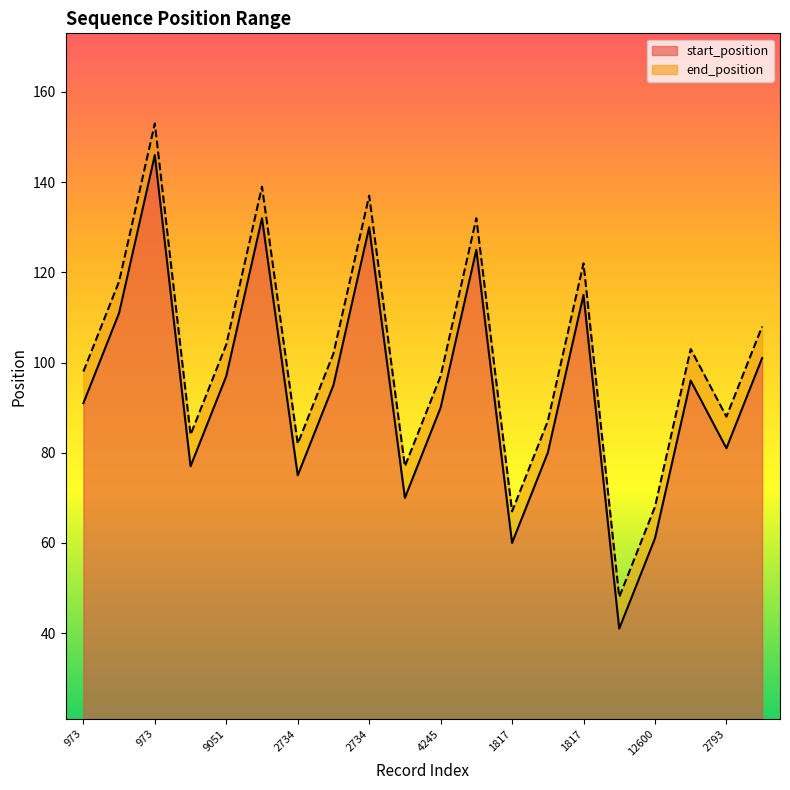

What is the difference between the start_position values at 1817 and 9051?

17